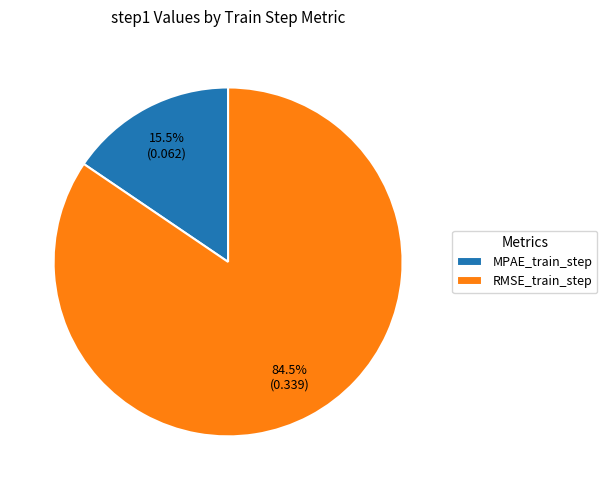

What portion of the pie excludes RMSE_train_step?

15.5%